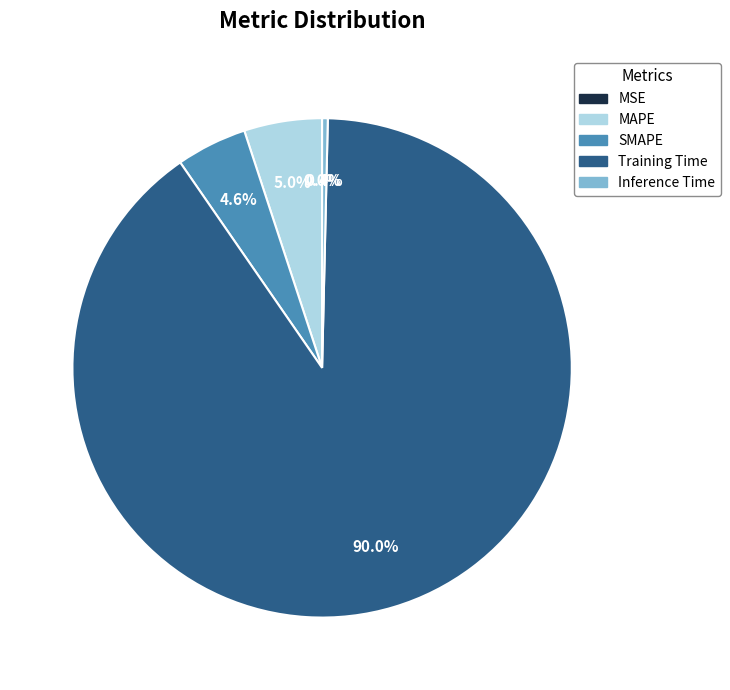

Which category accounts for the majority?

Training Time